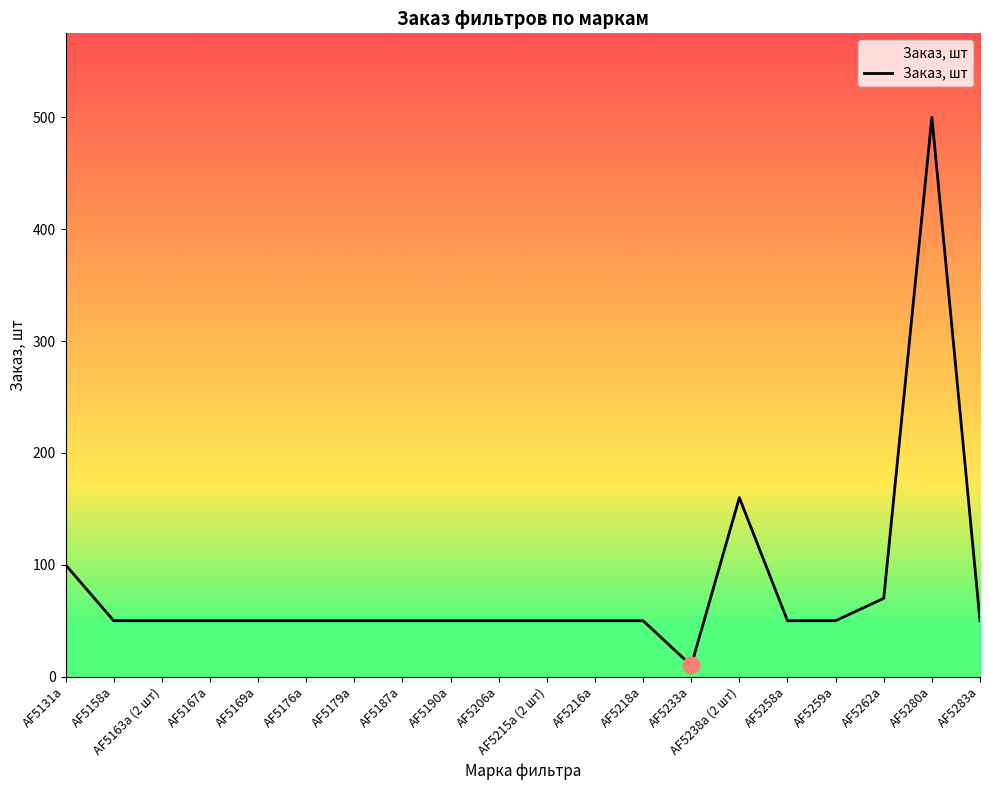

Which category has the lowest value across all series?

AF5233a